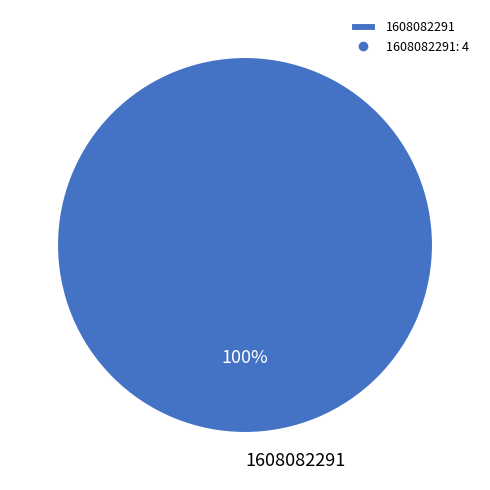

Rank the categories by value from highest to lowest.

1608082291